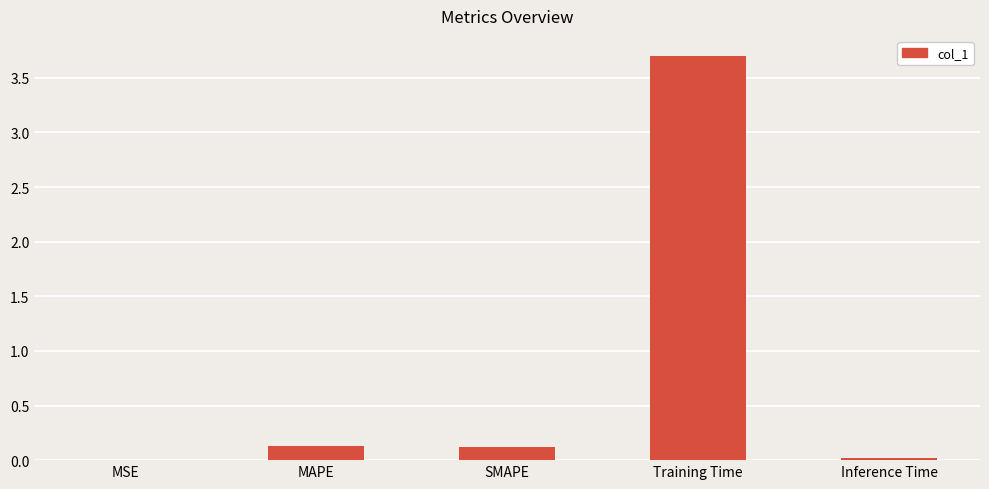

At which category does the chart reach its peak across all series?

Training Time